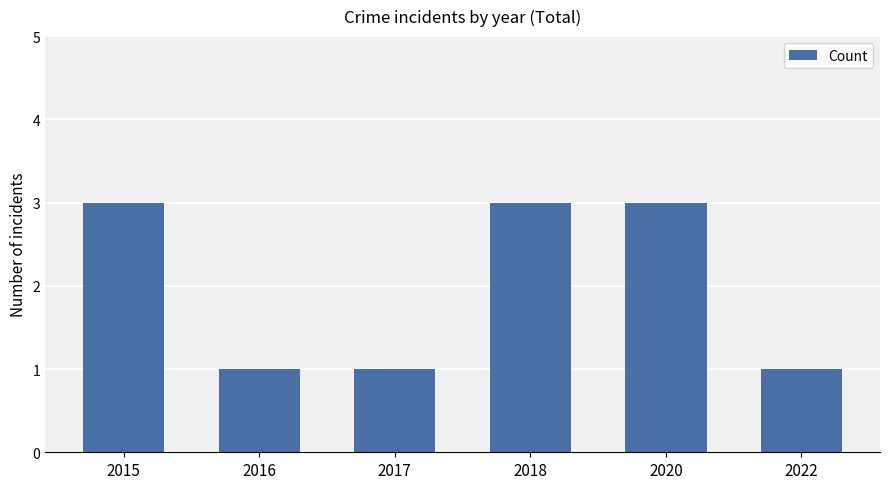

What value does the data have at 2018?

3